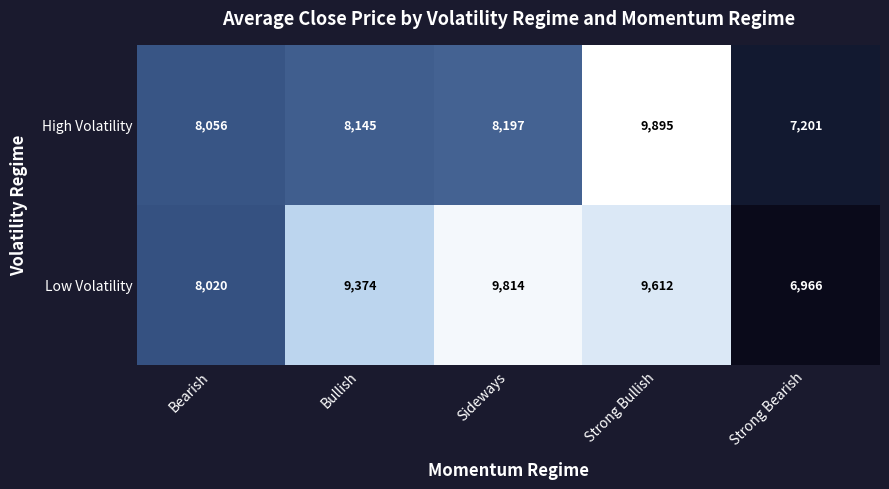

What is the highest value of the High Volatility series?

9895